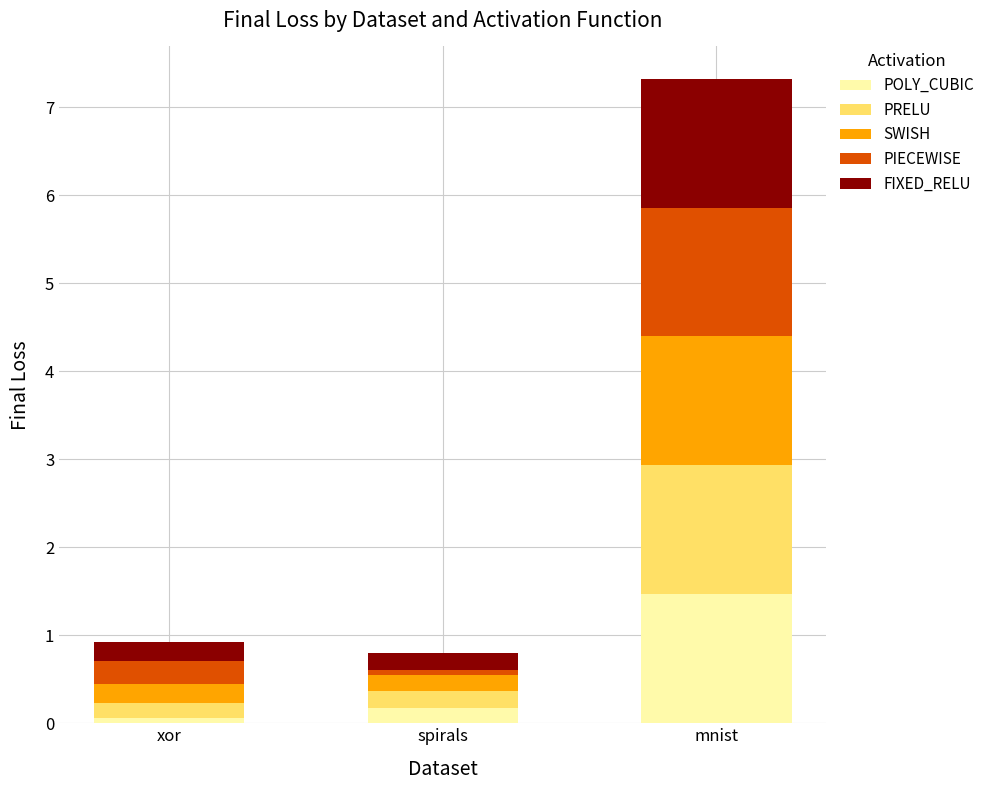

How many bars are there in total?

3